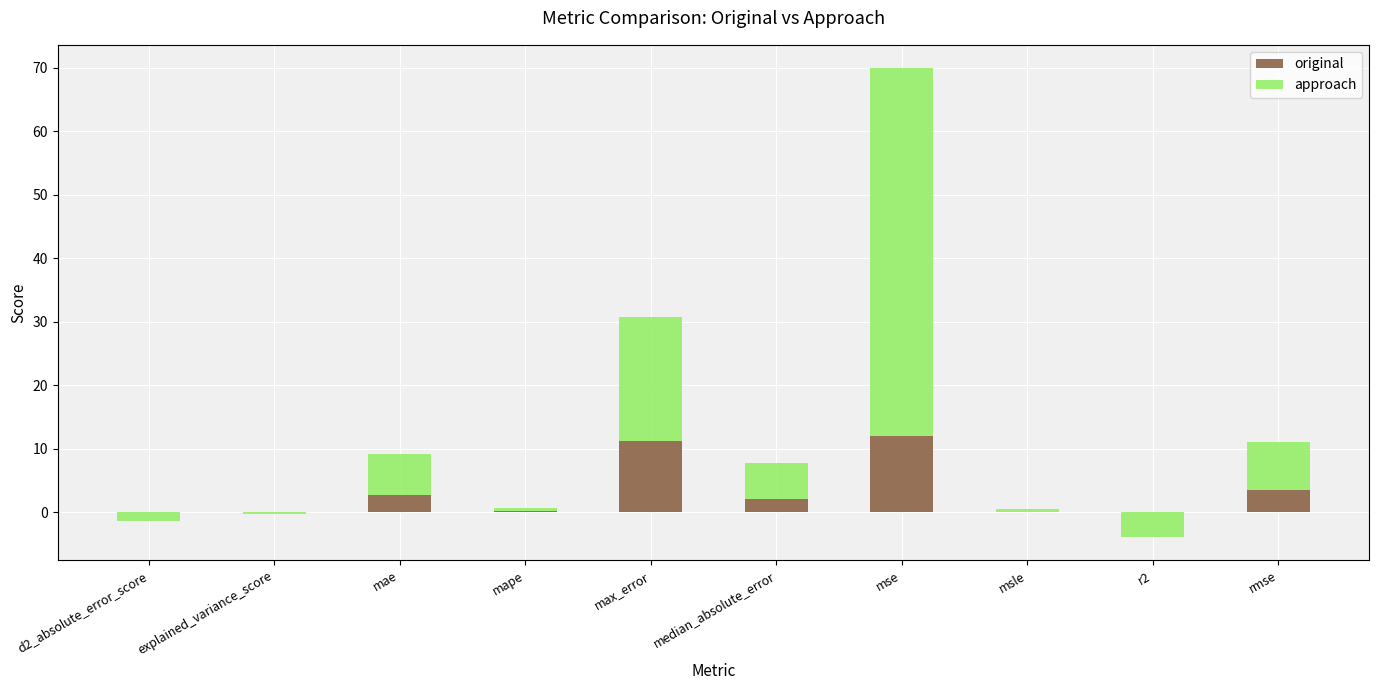

Is the value of approach at mae greater than the value of original at median_absolute_error?

Yes